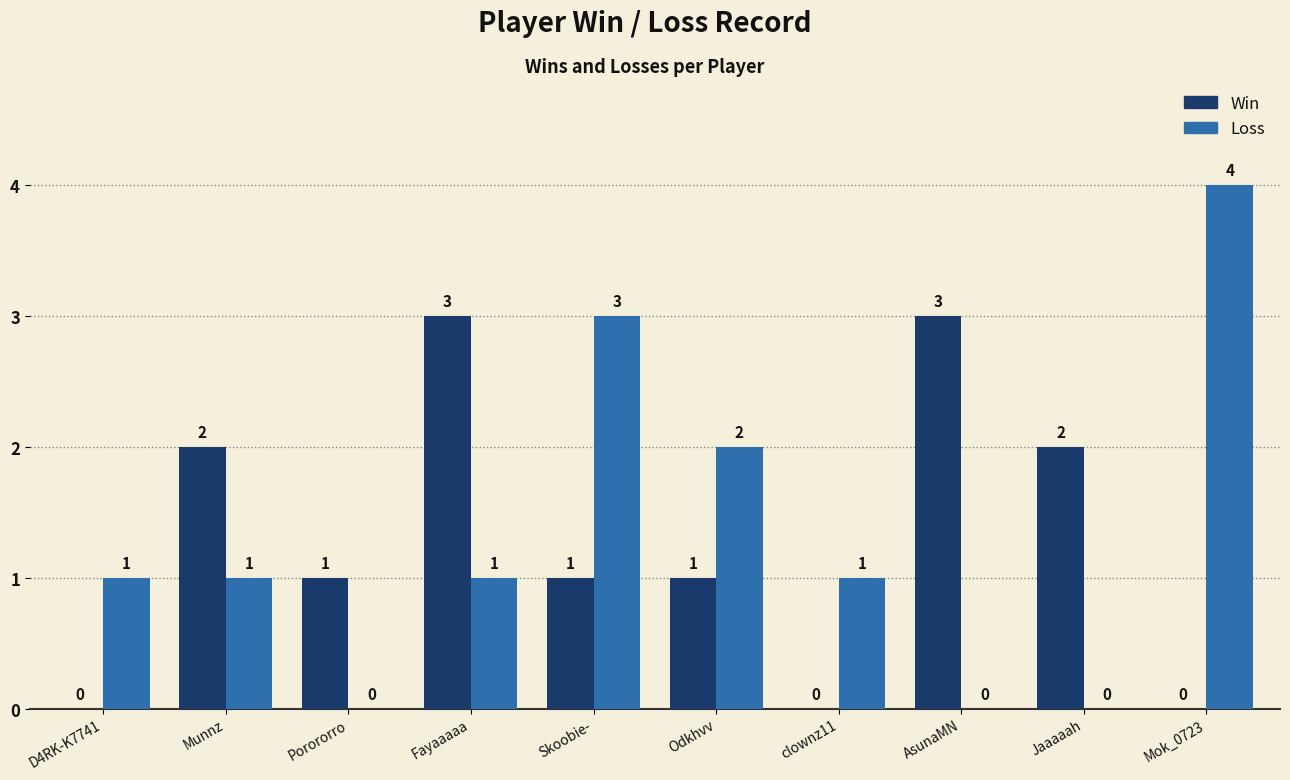

Reading left to right, extract all data points from this chart.

Win: 0	2	1	3	1	1	0	3	2	0
Loss: 1	1	0	1	3	2	1	0	0	4